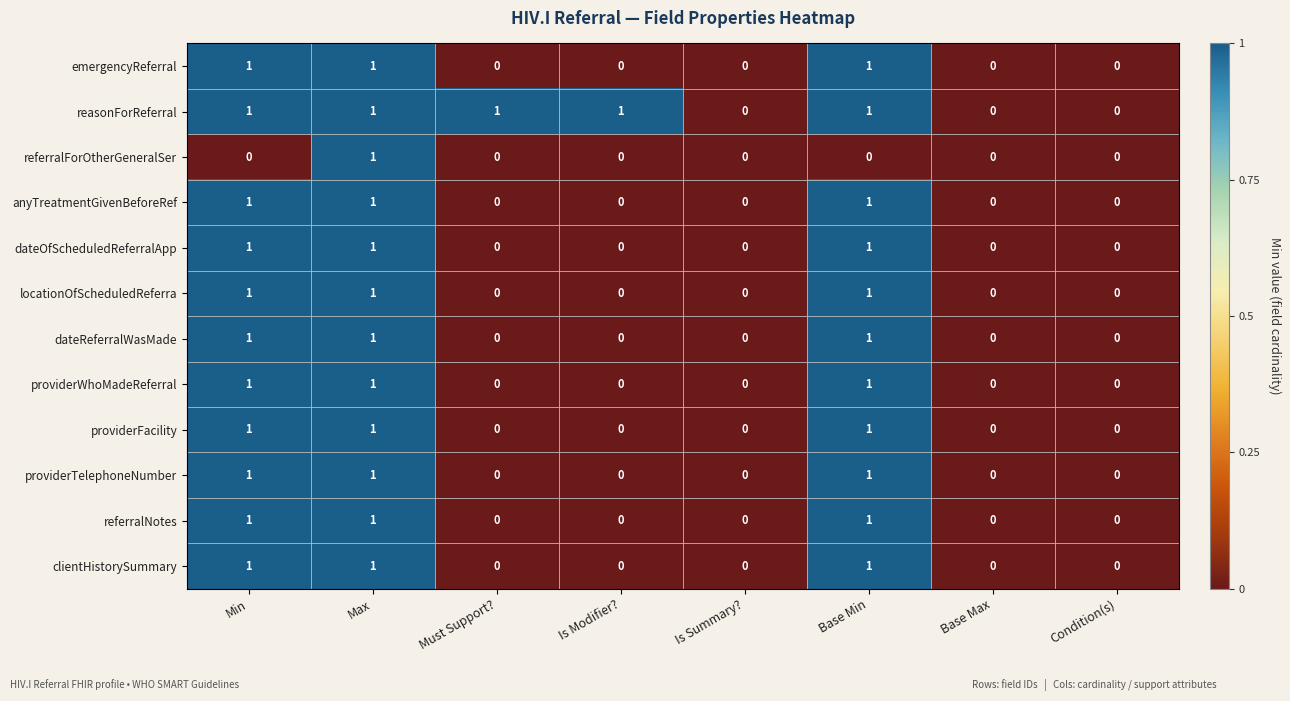

Is it true that emergencyReferral equals 0 at Must Support??

True